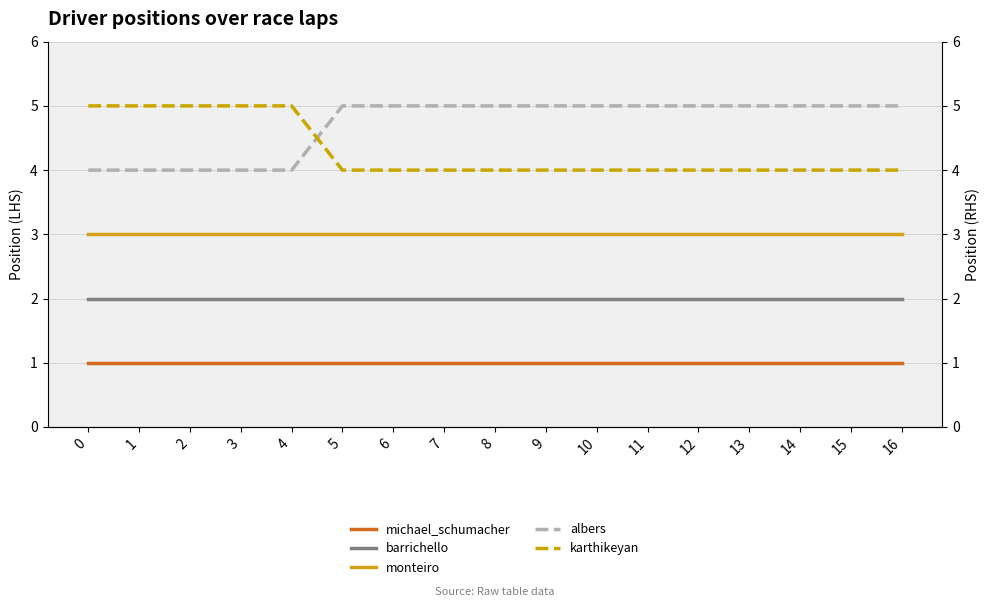

True or false: karthikeyan and michael_schumacher intersect in this chart.

False